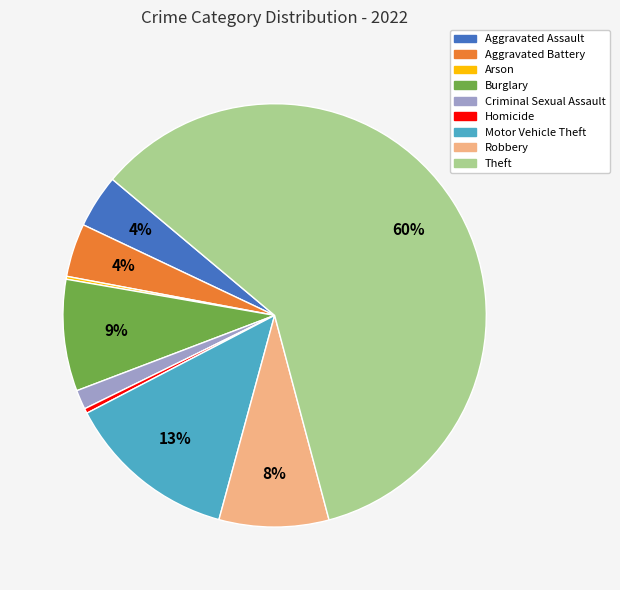

To the nearest percent, what is the average slice percentage?

11%